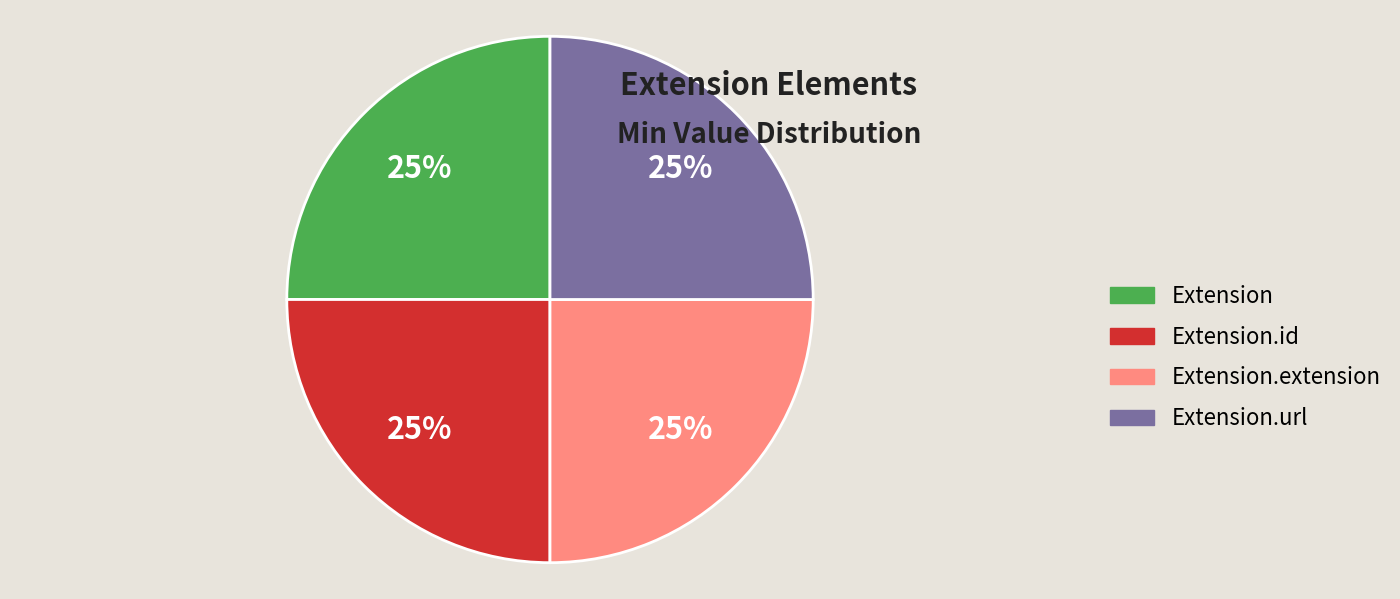

The Extension.extension slice represents 33% of the pie. True or false?

False